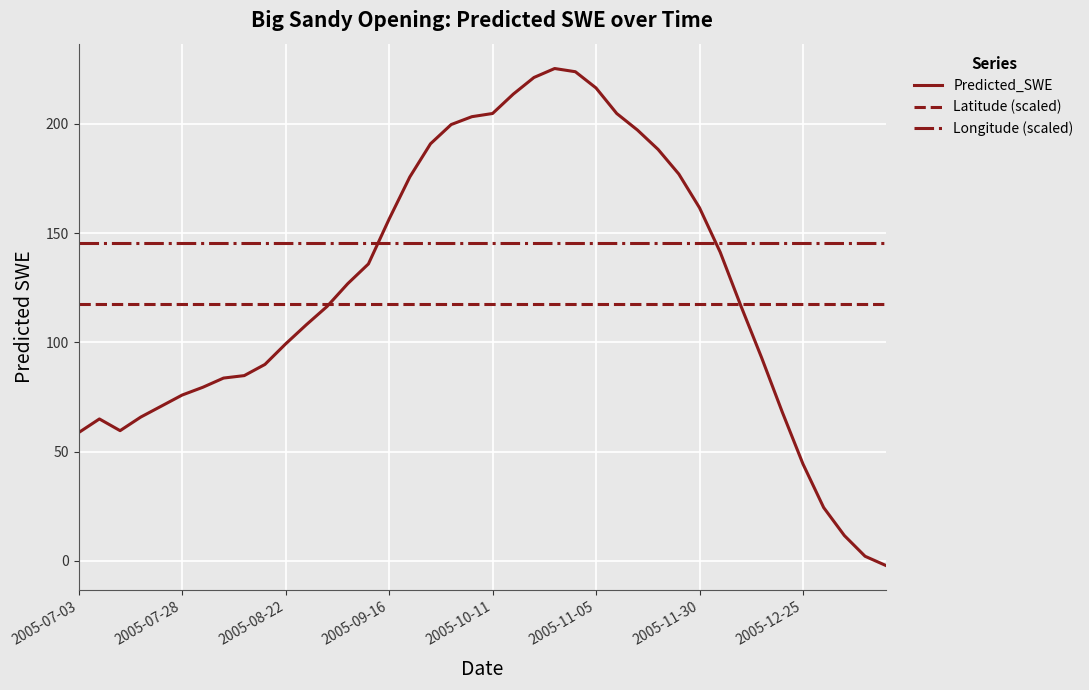

Rank the series by their maximum value, from lowest to highest.

Latitude (scaled), Longitude (scaled), Predicted_SWE